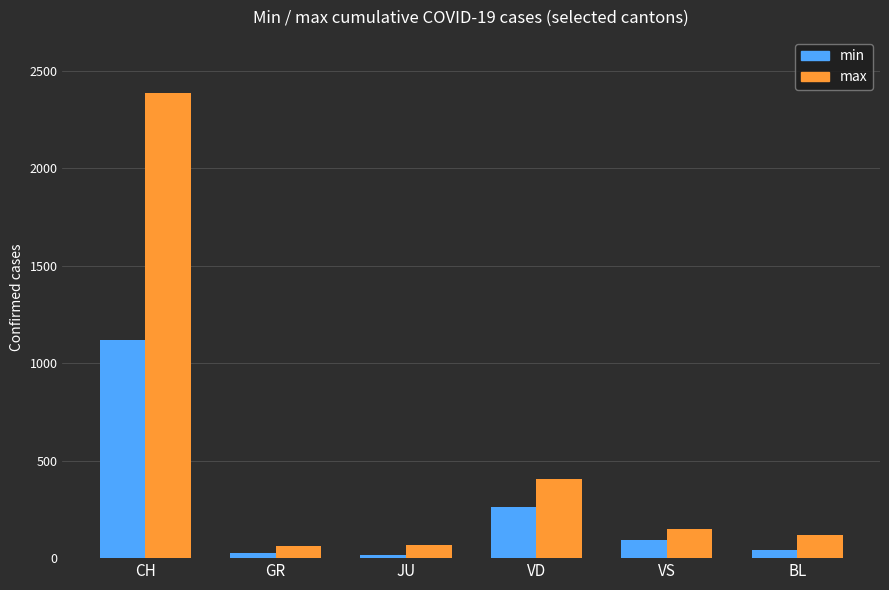

What is the value of the max bar at the 6th from the left?

119